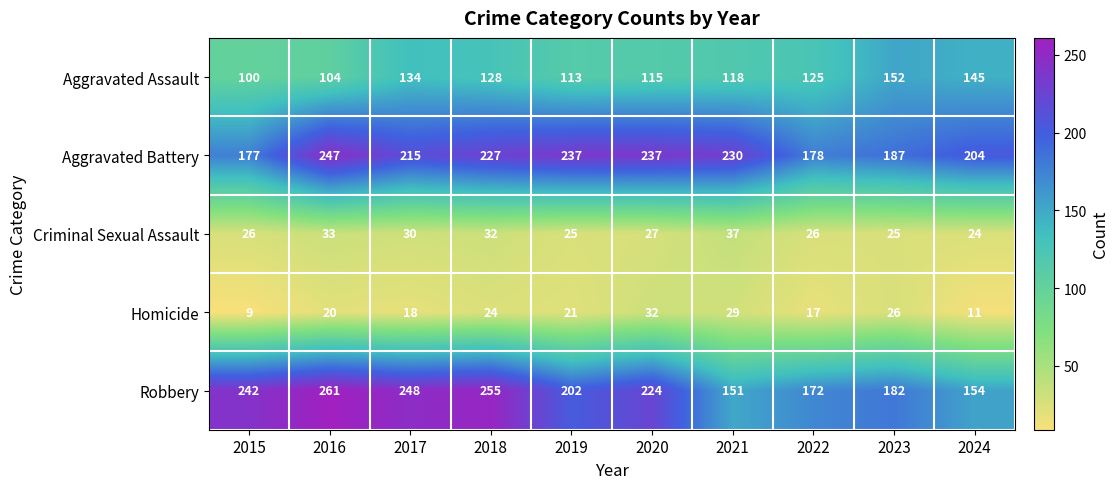

What is the difference between the maximum and minimum values in the Criminal Sexual Assault series?

13